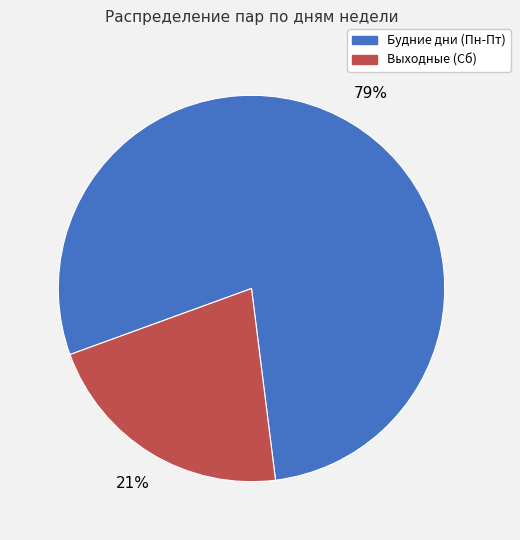

To the nearest percent, what is the average slice percentage?

50%